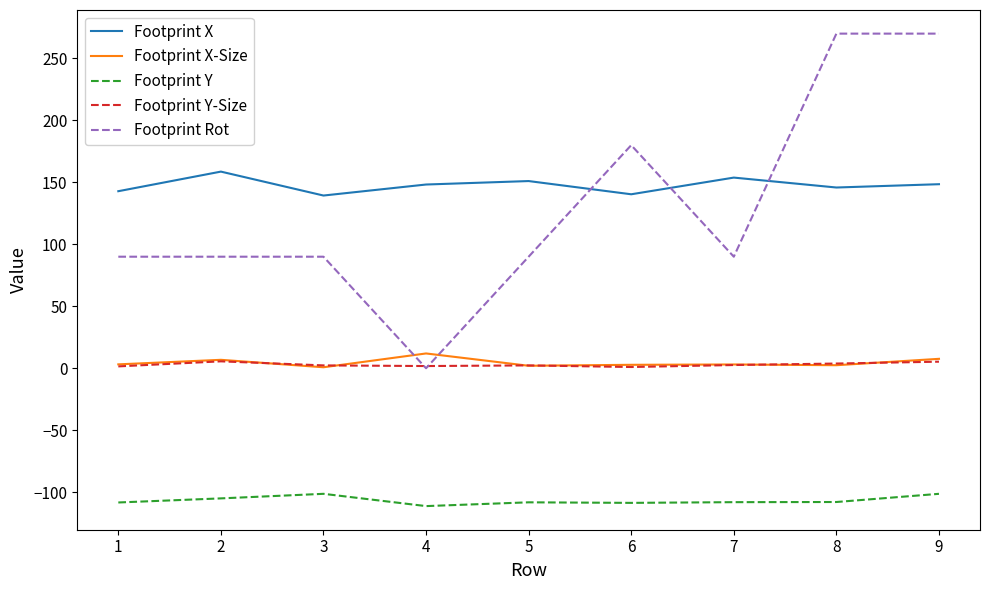

Is the value of Footprint X-Size at 7 greater than the value of Footprint X at 7?

No